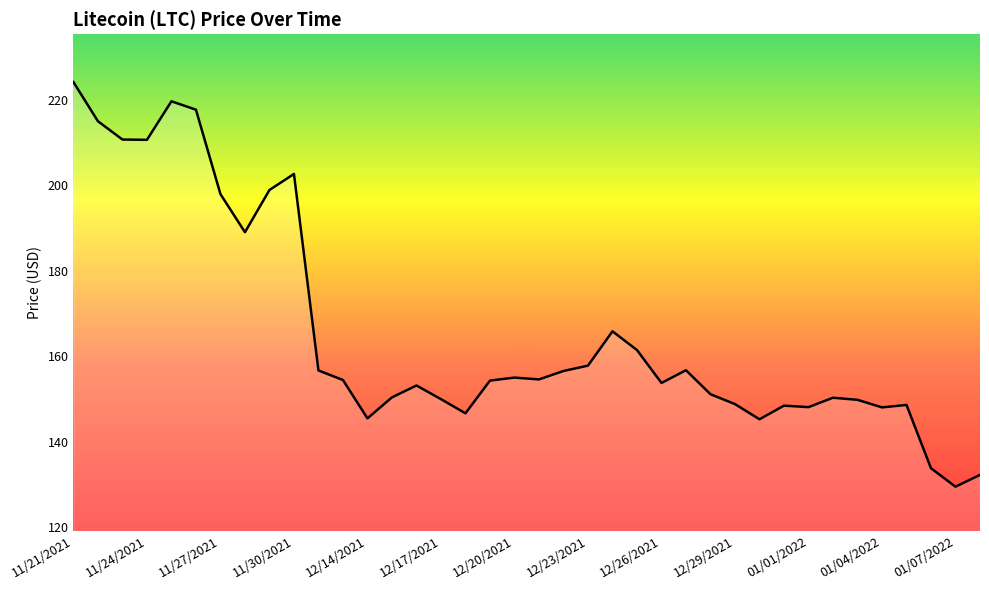

What is the minimum value shown in the chart?

129.5